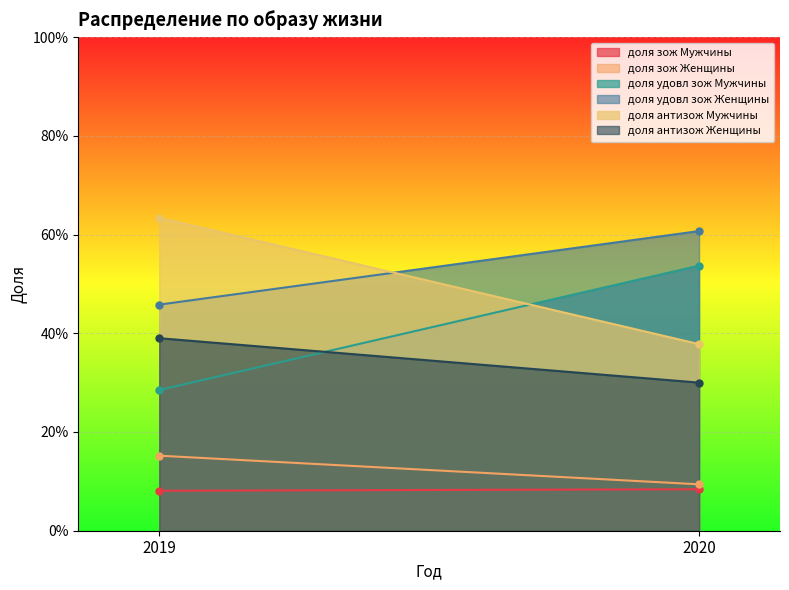

Is the value of доля антизож Мужчины at 2019 greater than the value of доля удовл зож Женщины at 2019?

Yes